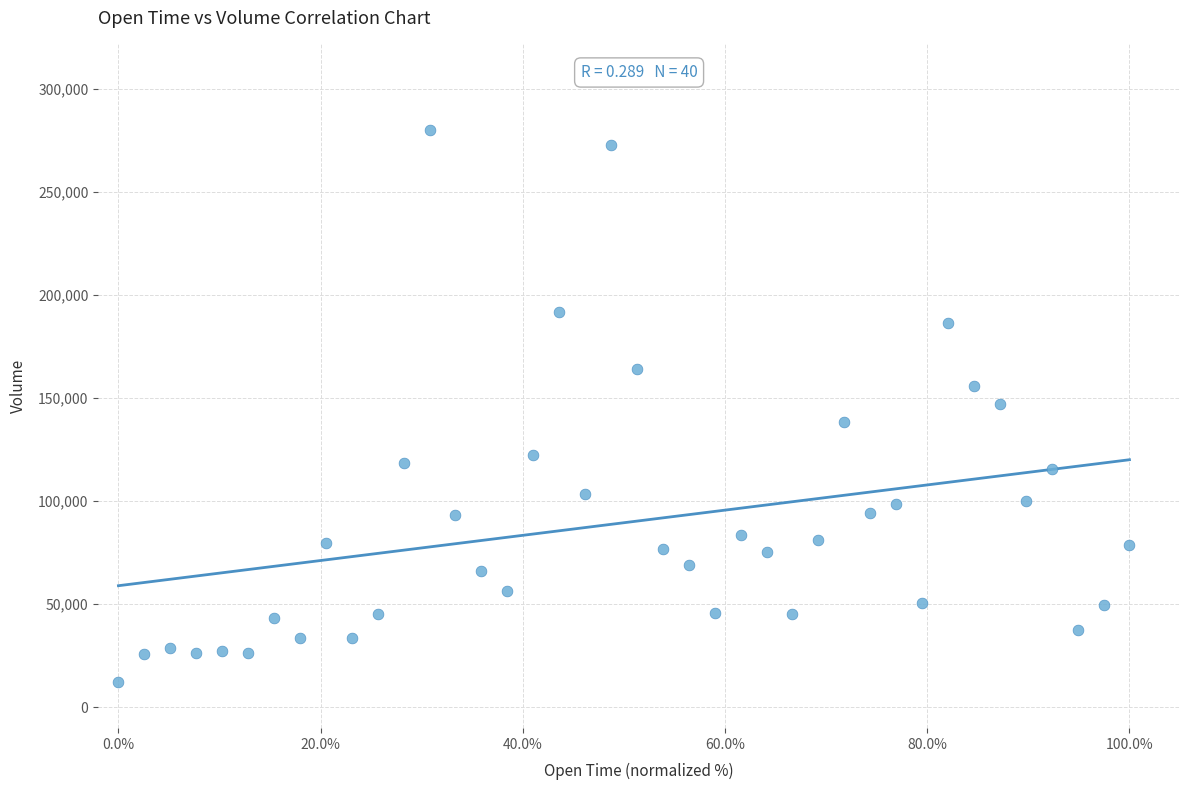

What is the range of X values (max minus min)?

100.0